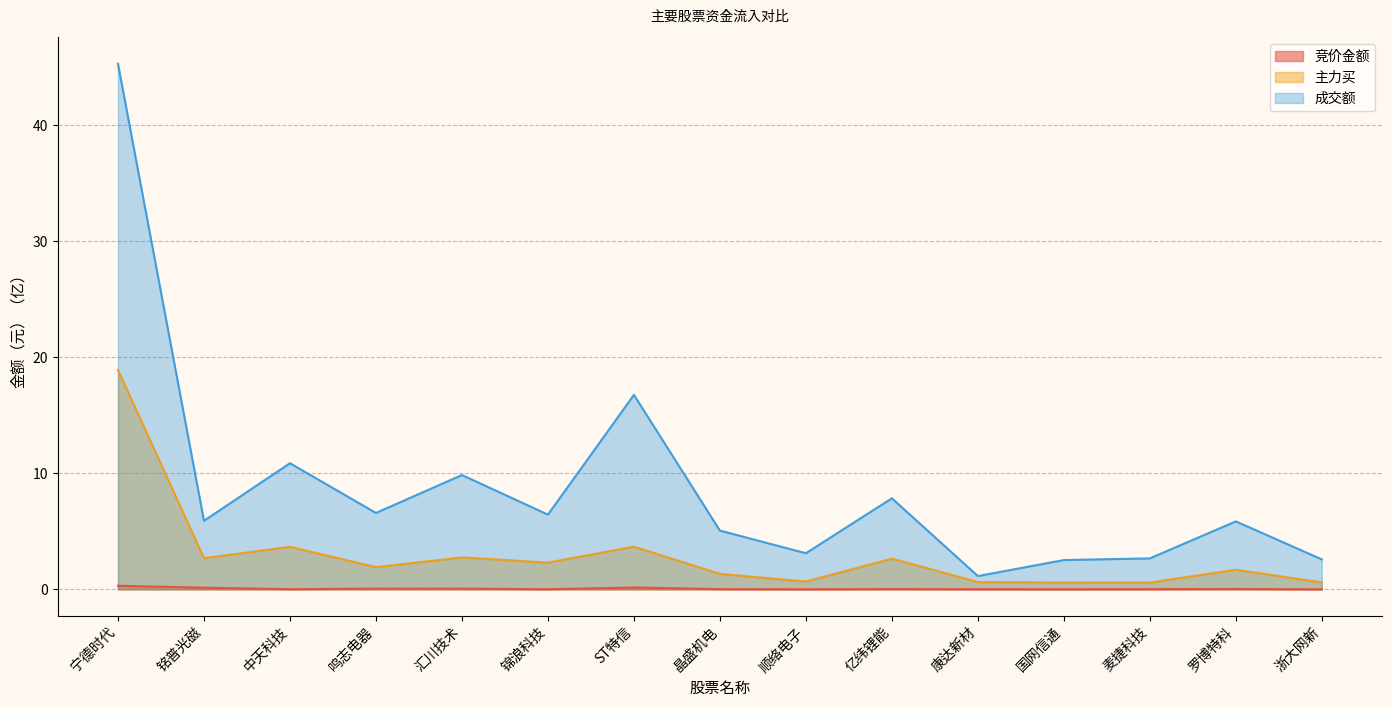

At how many categories does at least one series exceed 17?

1